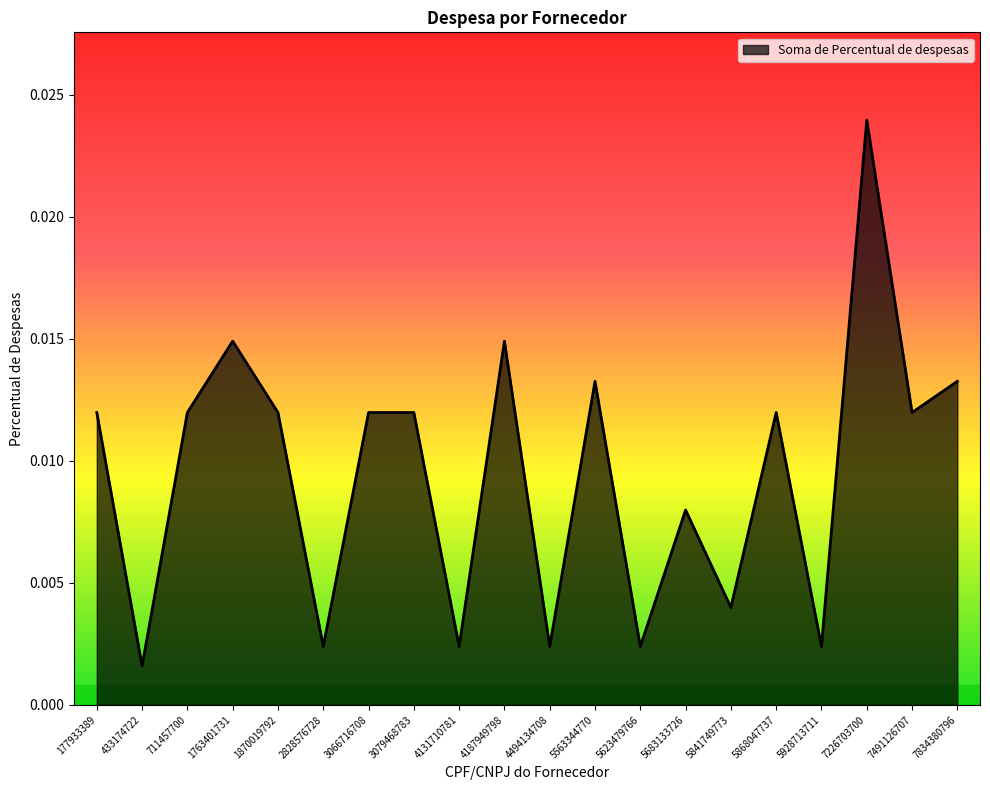

At which label is the value closest to 0?

433174722